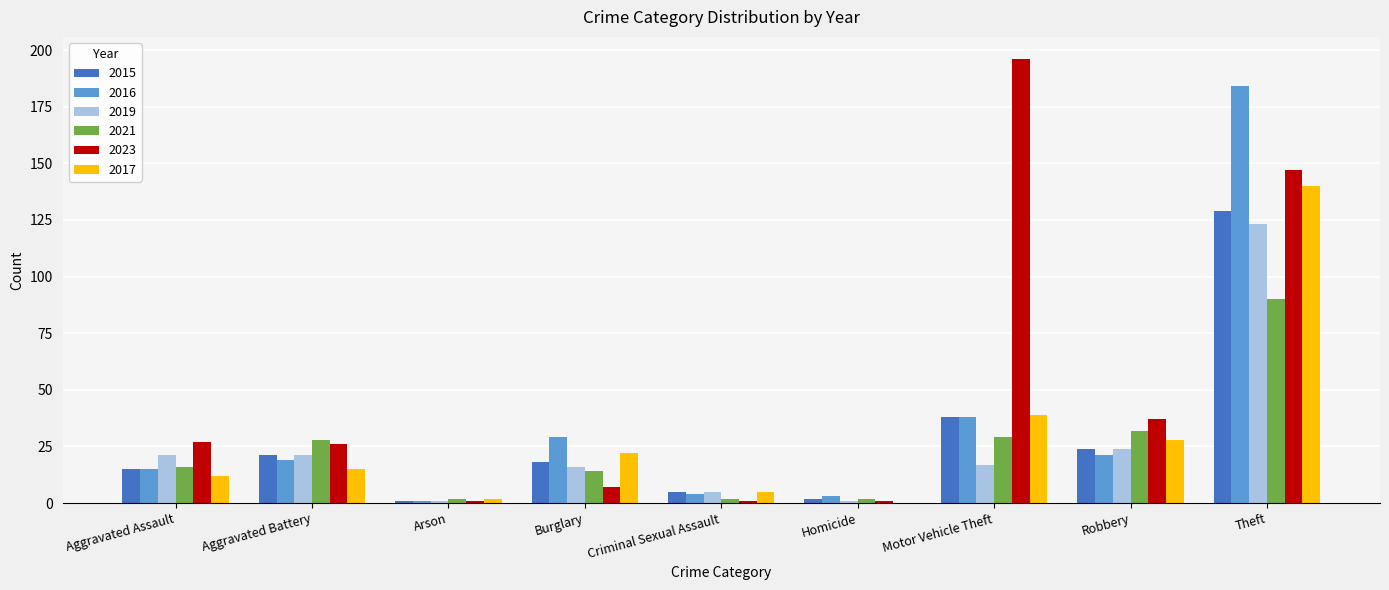

Which series has the largest total across all categories?

2023